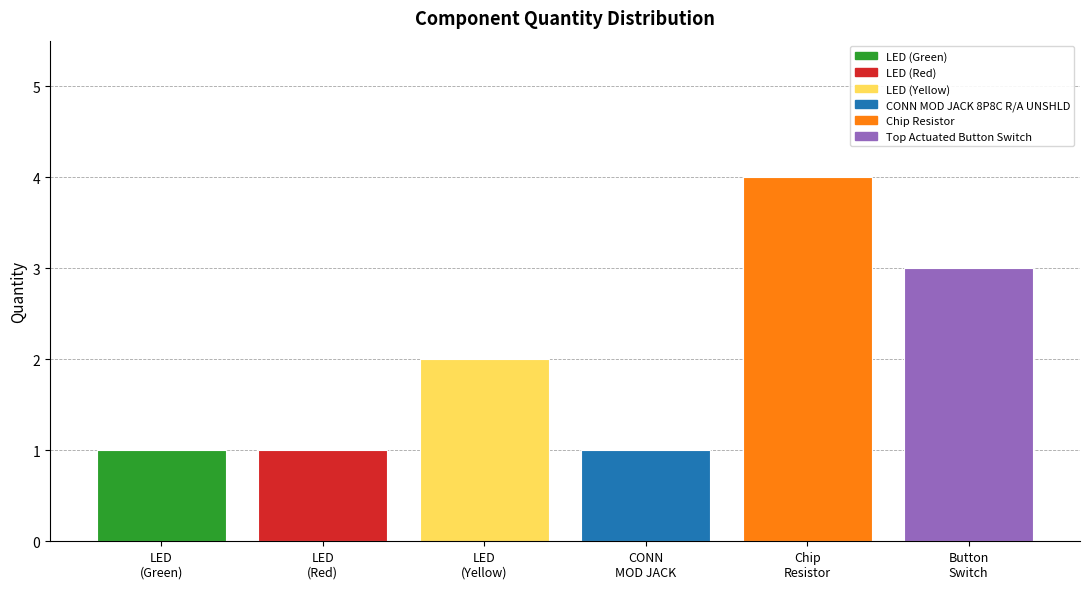

Which has a higher value, LED or Chip resistor?

Chip resistor